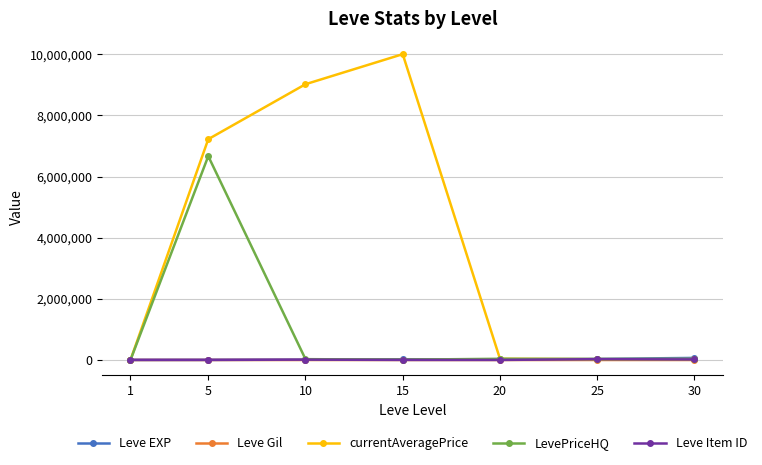

Does the chart have visible grid lines?

Yes